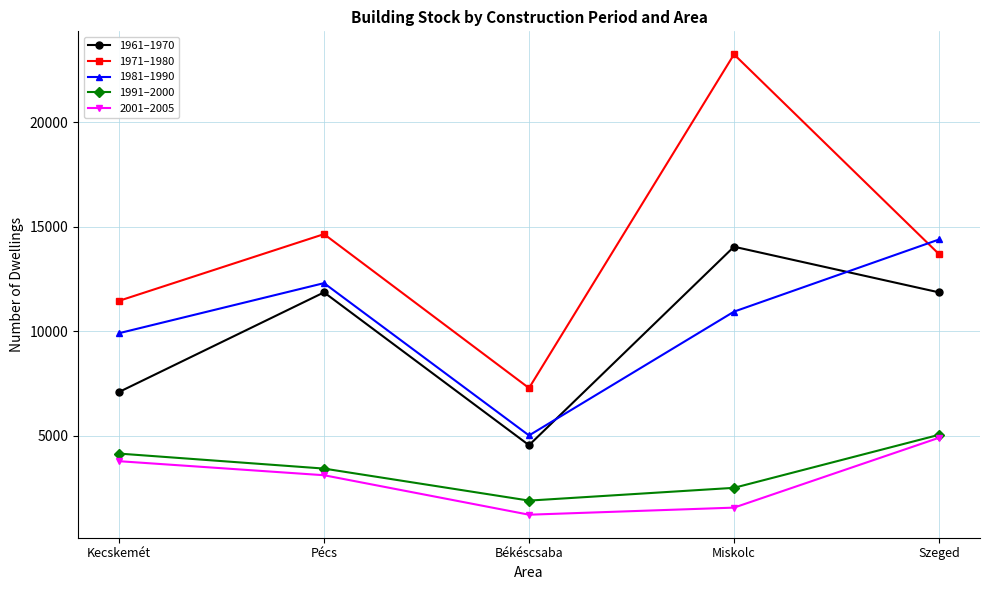

How many 1981–1990 values are between 9917 and 12313?

3